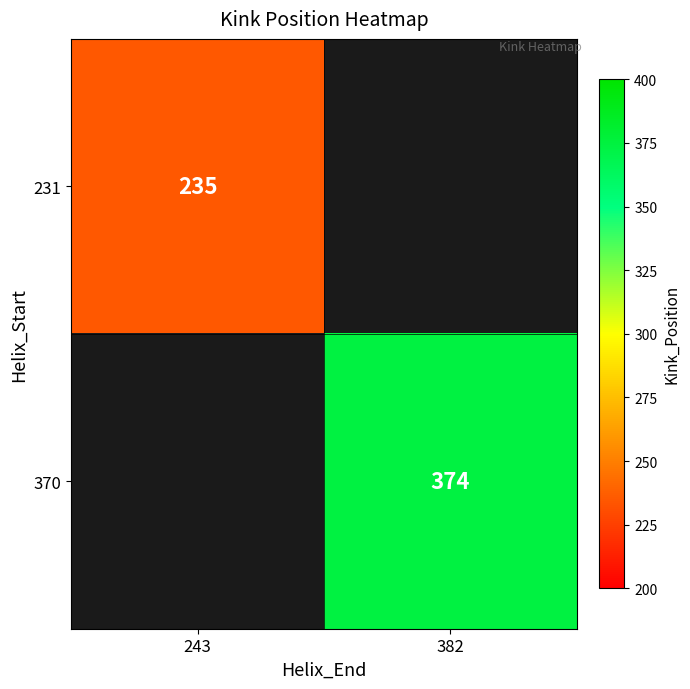

True or false: 231 has a value of 235 at 243.

True